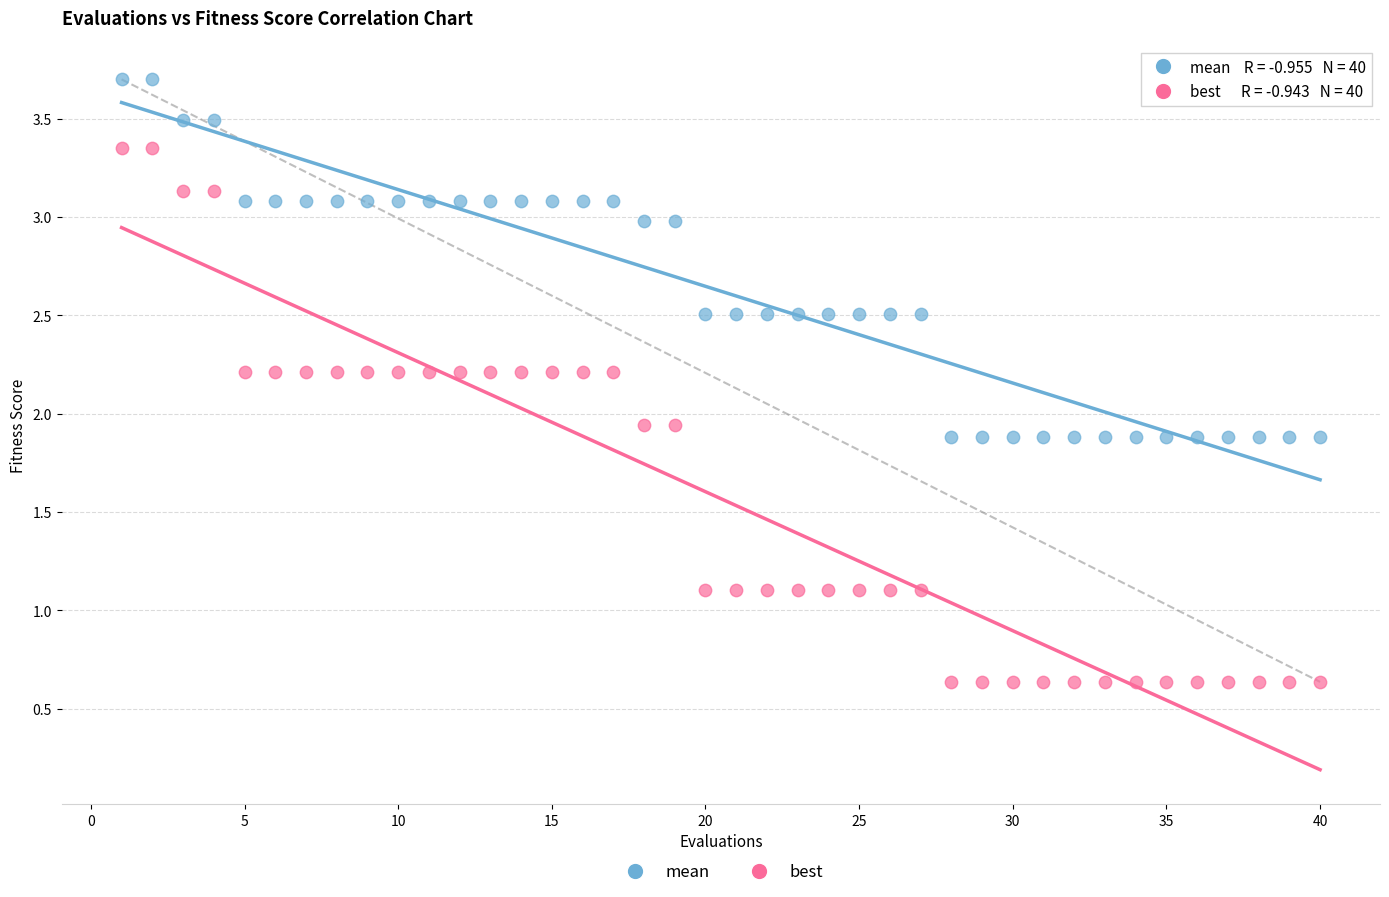

Which series contains the highest Y value?

mean